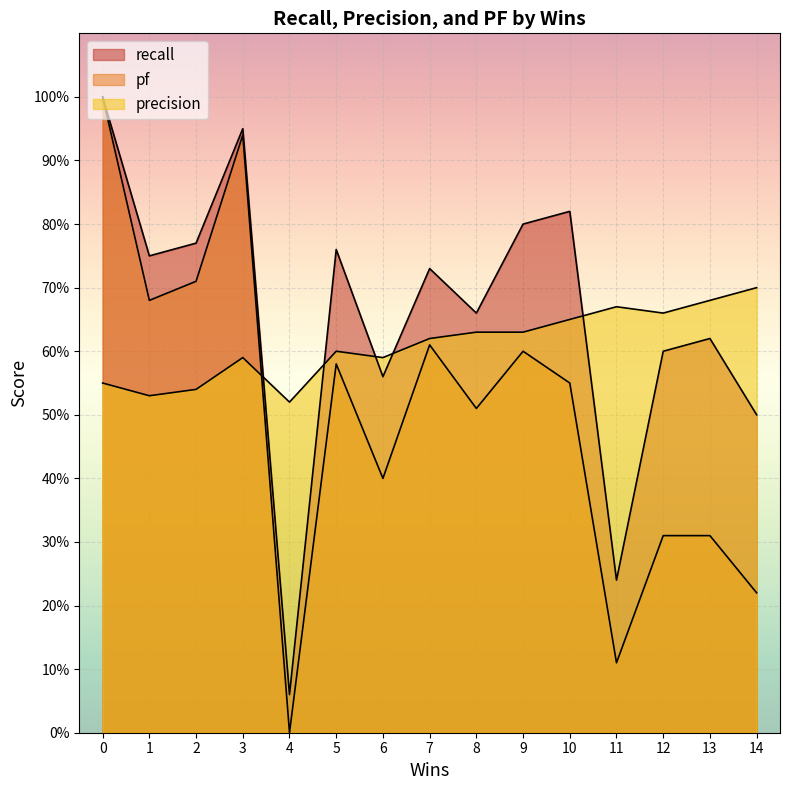

What is the difference between the highest and lowest values at 13?

0.4